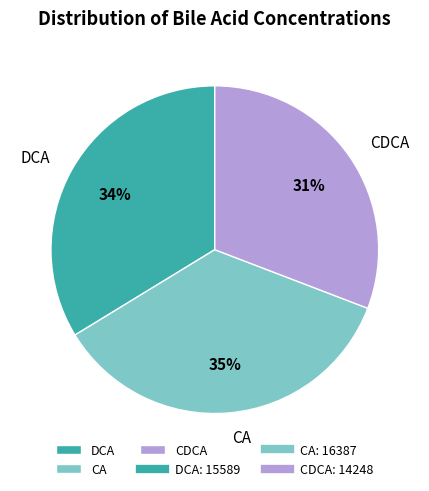

To the nearest percent, what is the combined percentage of DCA and CA?

69%